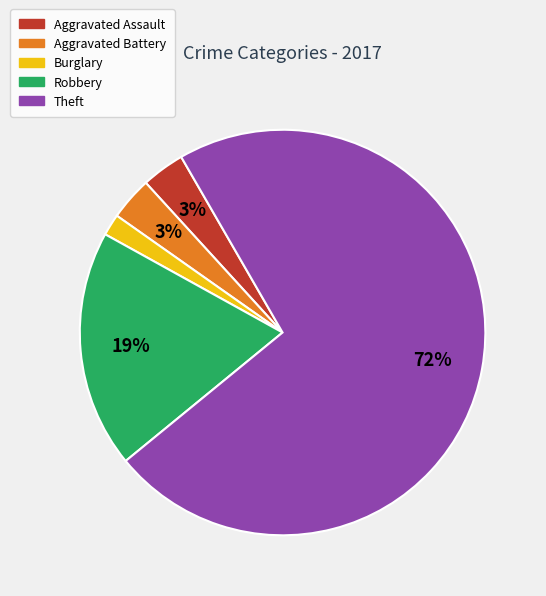

To the nearest percent, what is the difference between the largest and smallest slice percentages?

71%